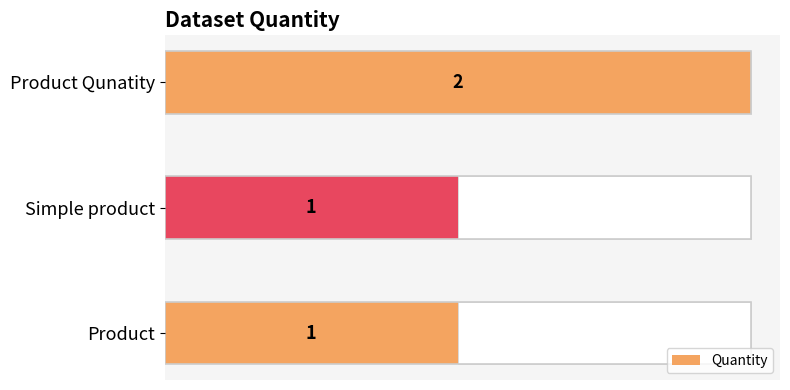

Which category has the highest value in the Quantity series?

Product Qunatity